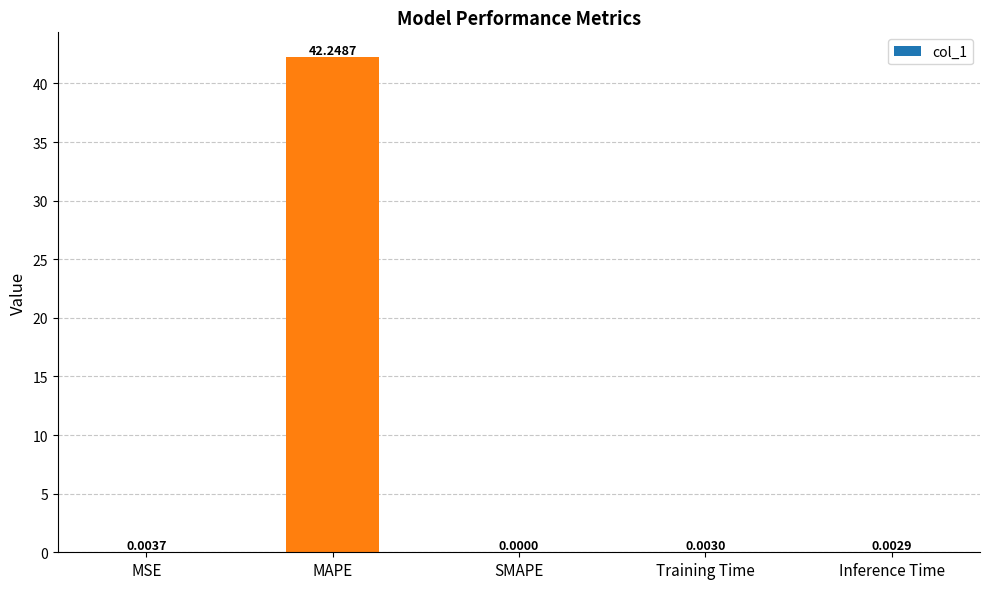

Between Inference Time and SMAPE, which is larger?

Inference Time